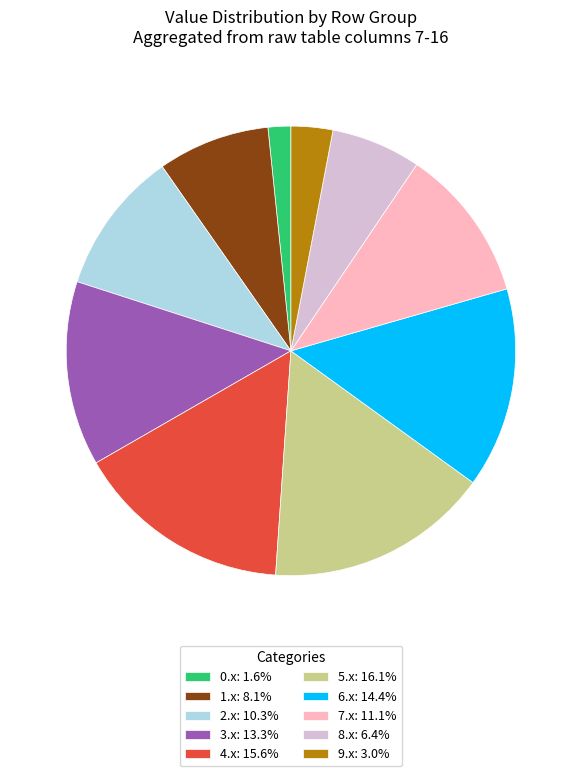

Approximately how many times larger is the value at 1.x: 8.1% compared to 4.x: 15.6%?

0.5